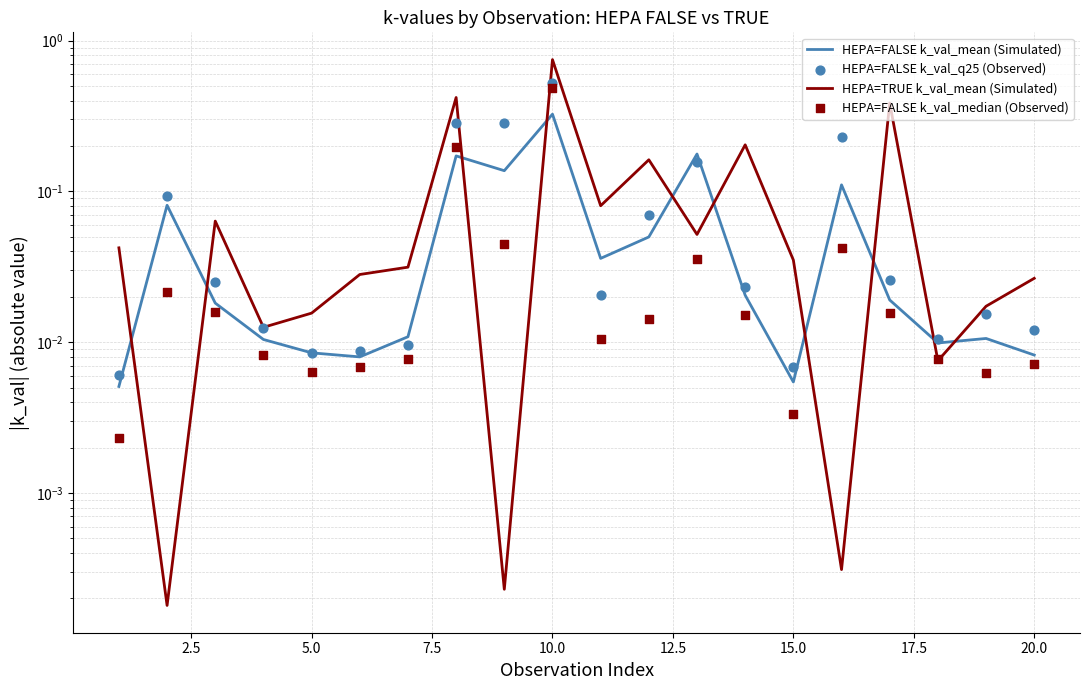

Which series has the largest total across all categories?

HEPA=TRUE k_val_mean (Simulated)